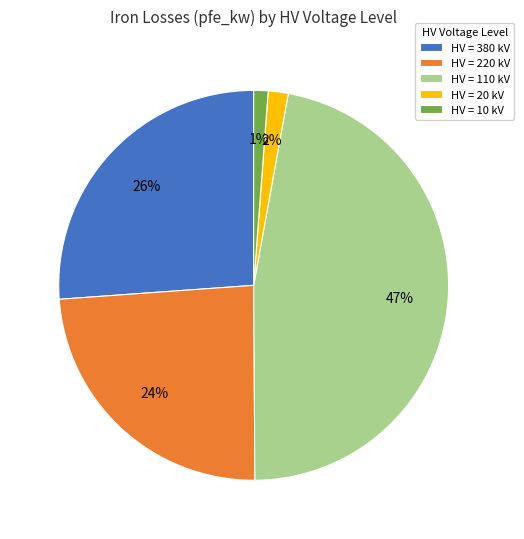

What is the ratio of the value at HV = 110 kV to the value at HV = 380 kV?

1.8